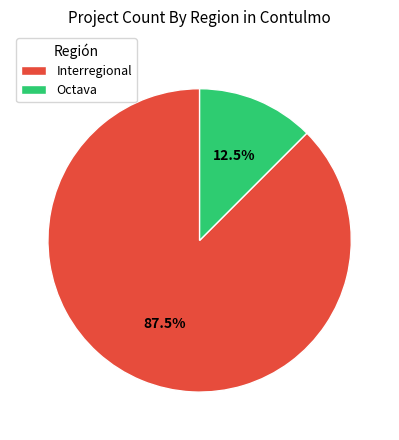

Is Interregional the majority of the pie?

Yes